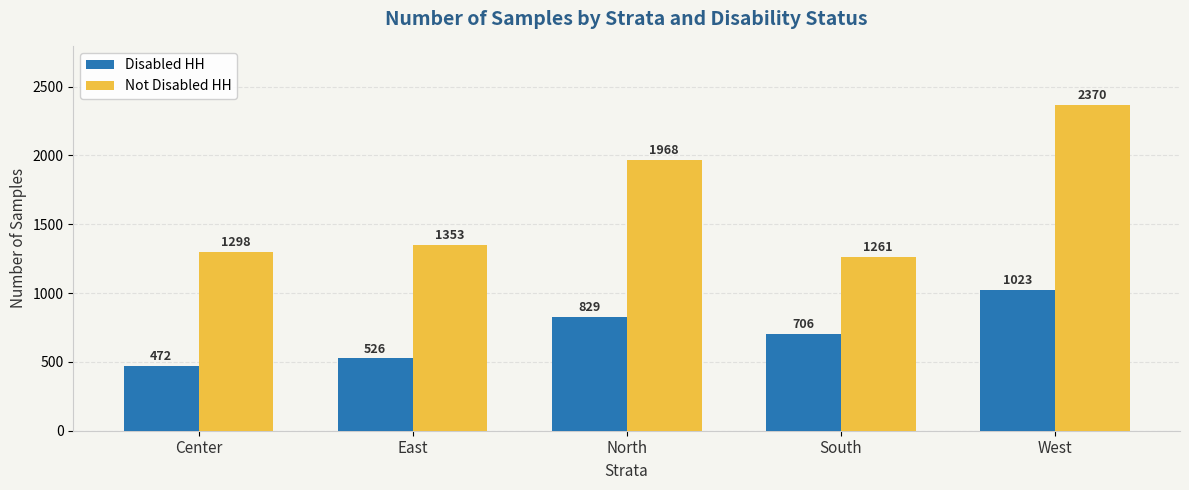

What position from the left is East?

2